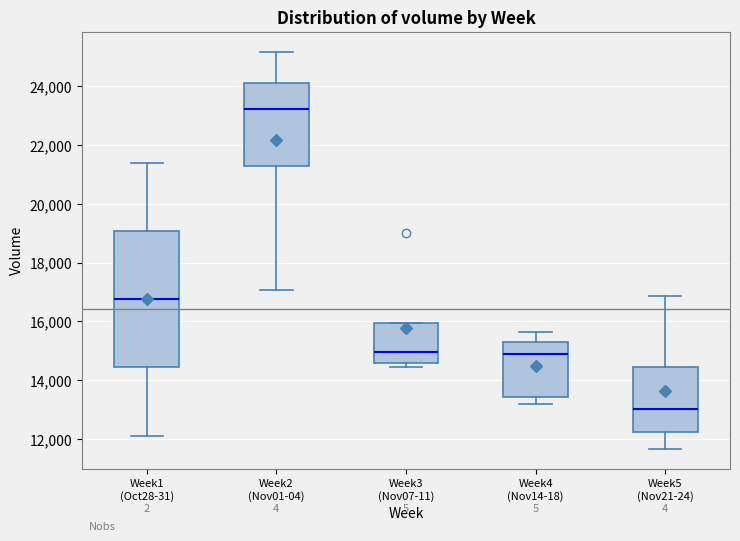

Reading left to right, transcribe this box plot: for each box, give where its median line is, the range the box spans, and where its two whiskers end, as read against the y-axis. The values are not printed on the chart, so give them approximately, as read against the axis.

Week1 (Oct28-31): median 16800, box 14400 to 19000, whiskers 12200 to 21400
Week2 (Nov01-04): median 23200, box 21200 to 24200, whiskers 17000 to 25200
Week3 (Nov07-11): median 15000, box 14600 to 16000, whiskers 14400 to 16000
Week4 (Nov14-18): median 14800, box 13400 to 15400, whiskers 13200 to 15600
Week5 (Nov21-24): median 13000, box 12200 to 14400, whiskers 11600 to 16800